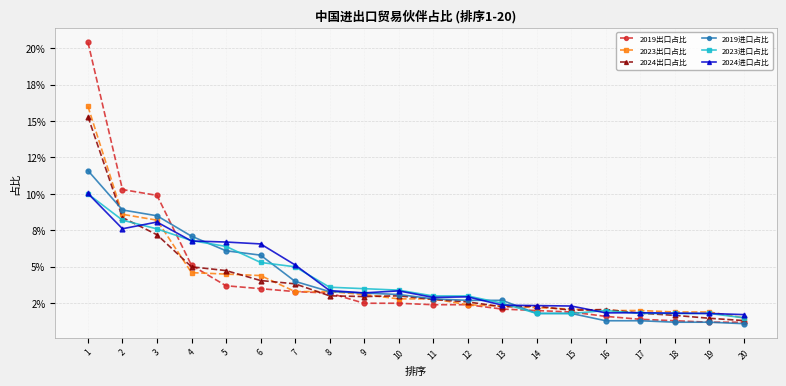

What are all the series names shown in the legend?

2019出口占比, 2023出口占比, 2024出口占比, 2019进口占比, 2023进口占比, 2024进口占比